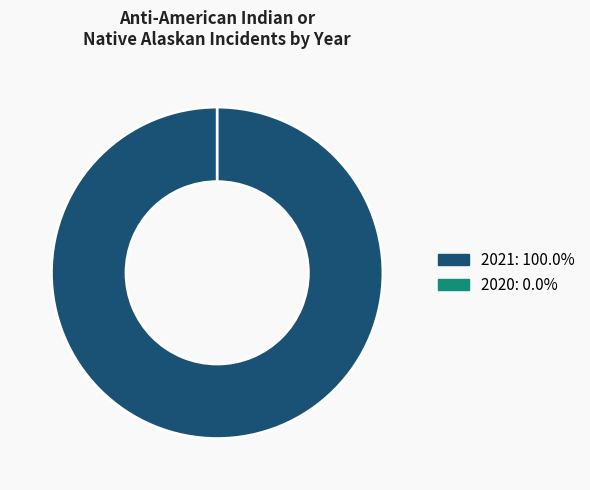

Do 2020 and 2021 together represent more than half of the pie?

Yes